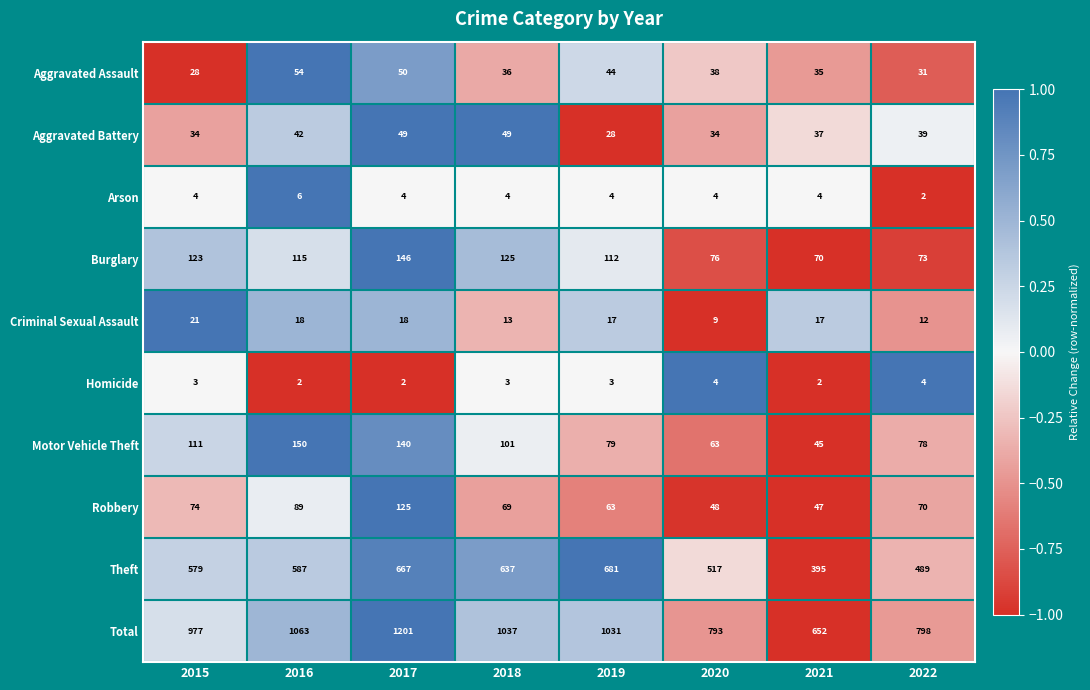

Between 2017 and 2018, which series saw the biggest shift?

Total